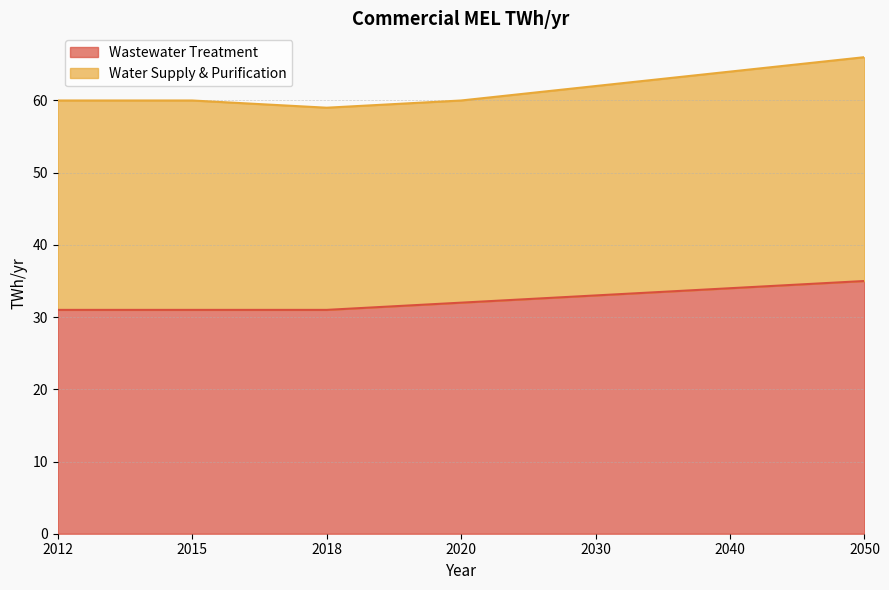

Between 2030 and 2040, which is larger?

2040